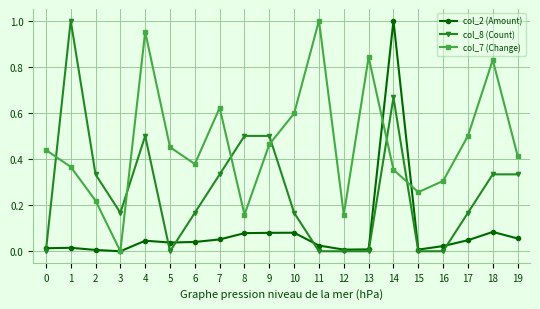

Which category has the highest value in the col_2 (Amount) series?

14